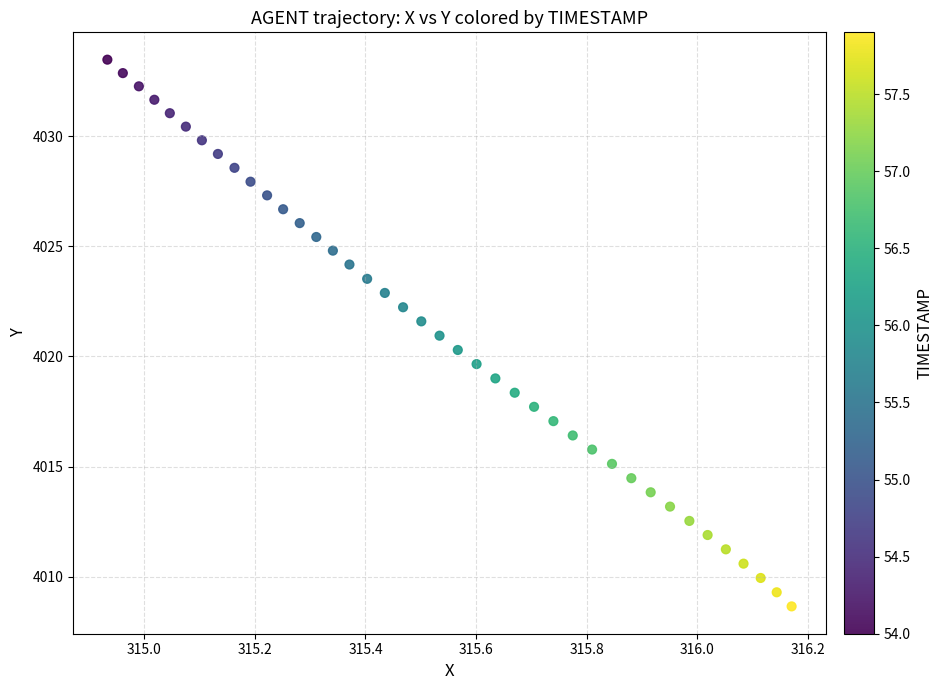

What is the range of Y values (max minus min)?

24.8